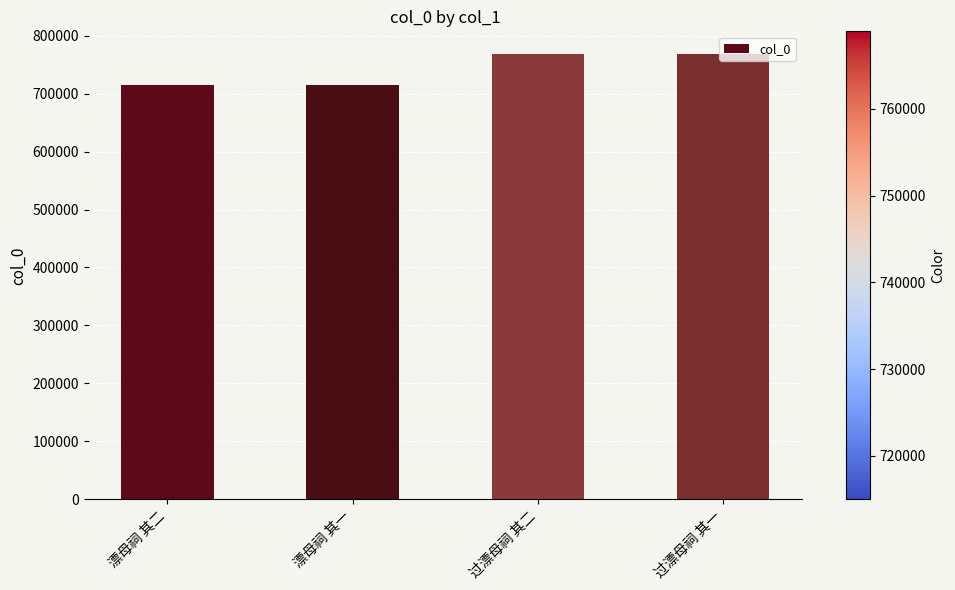

True or false: the data shows 1230757 at 过漂母祠 其二.

False